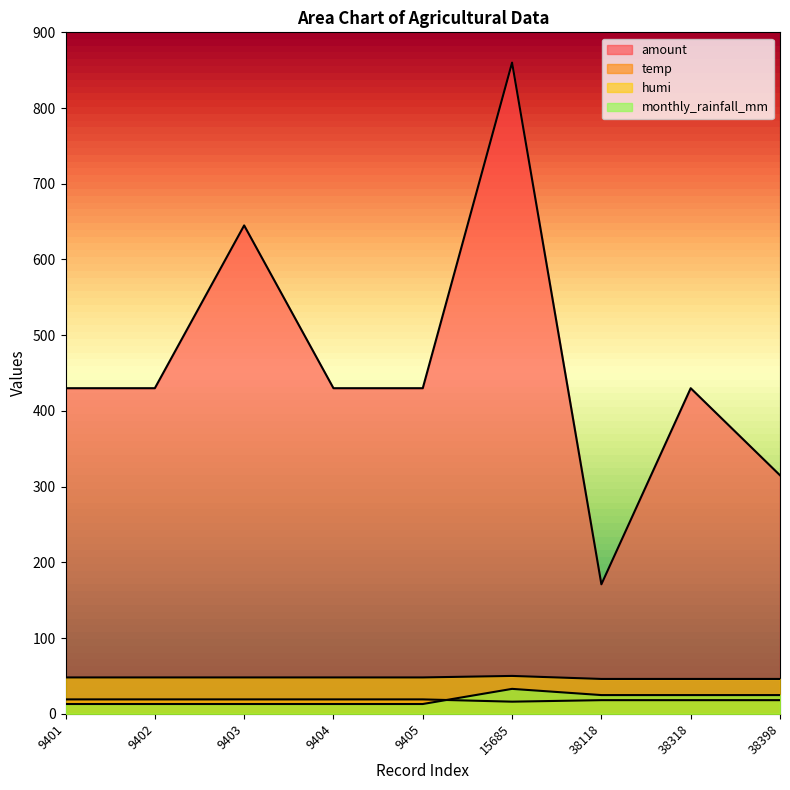

The humi series shows 50.0 at 15685. True or false?

True